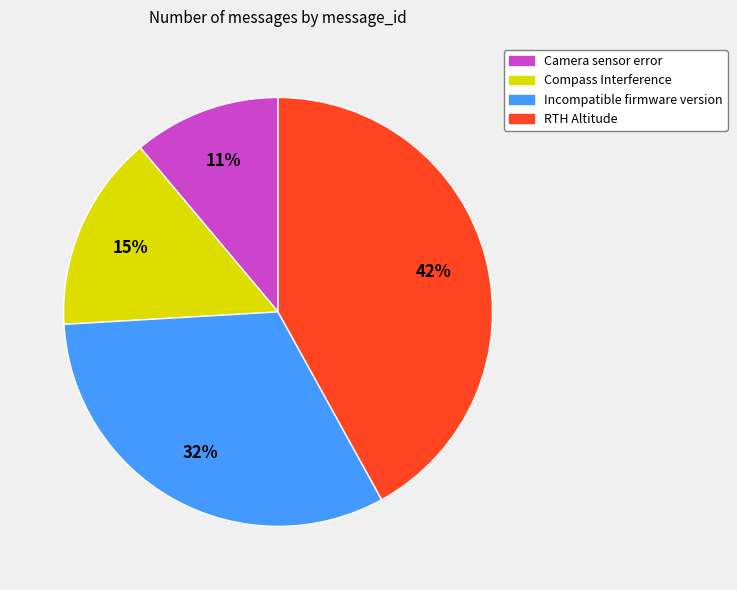

Combined, do RTH Altitude and Incompatible firmware version account for over 50%?

Yes